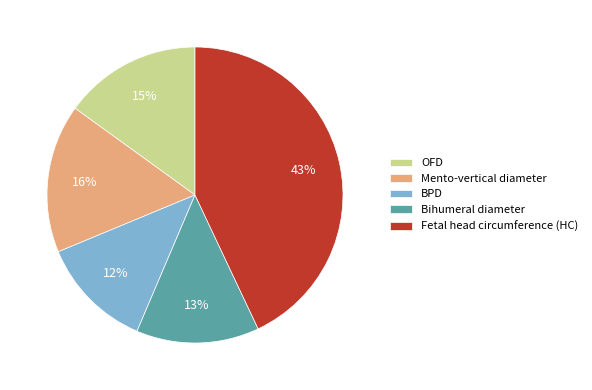

Is it true that Fetal head circumference (HC) is 35% of the pie?

False